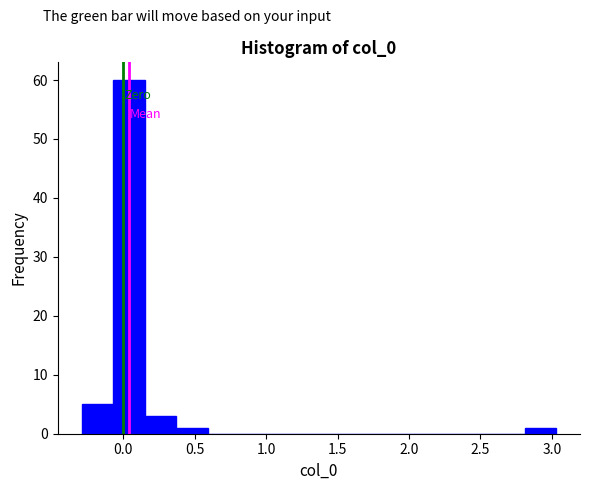

Reading left to right, list every bar in this chart as the range it spans on the x-axis followed by its height. Neither the bar edges nor the heights are printed on the chart, so give them approximately, as read against the axes.

-0.30 to -0.05: 5
-0.05 to 0.15: 60
0.15 to 0.35: 3
0.35 to 0.60: 1
0.60 to 0.80: 0
0.80 to 1.05: 0
1.05 to 1.25: 0
1.25 to 1.50: 0
1.50 to 1.70: 0
1.70 to 1.90: 0
1.90 to 2.15: 0
2.15 to 2.35: 0
2.35 to 2.60: 0
2.60 to 2.80: 0
2.80 to 3.05: 1